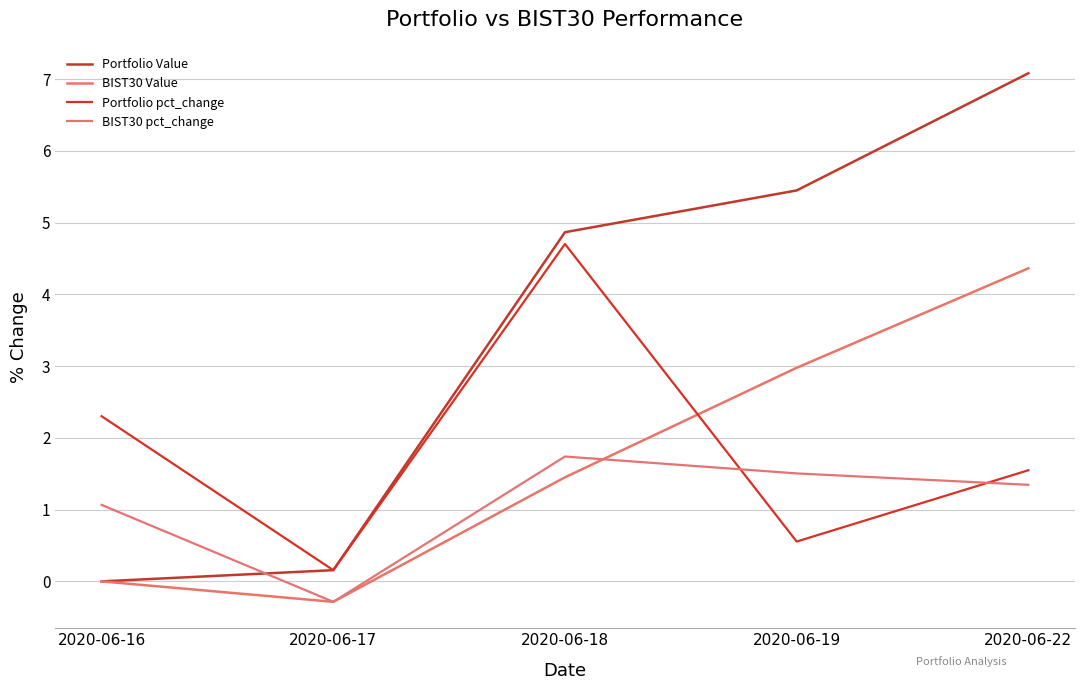

At 2020-06-16, list the series in order from largest to smallest.

Portfolio pct_change, BIST30 pct_change, Portfolio Value, BIST30 Value